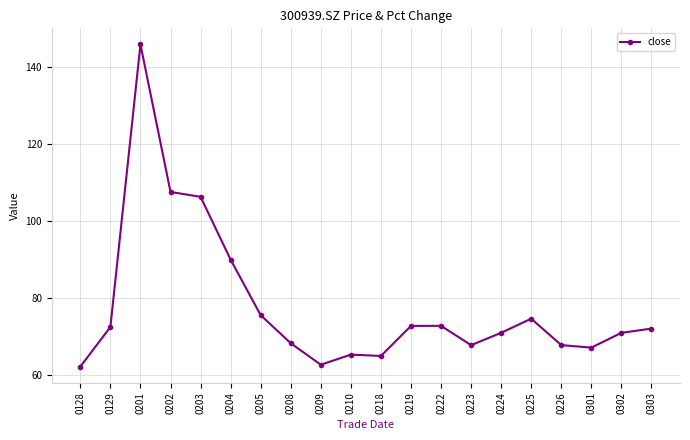

The chart shows a value of 120.6 at 0303. True or false?

False